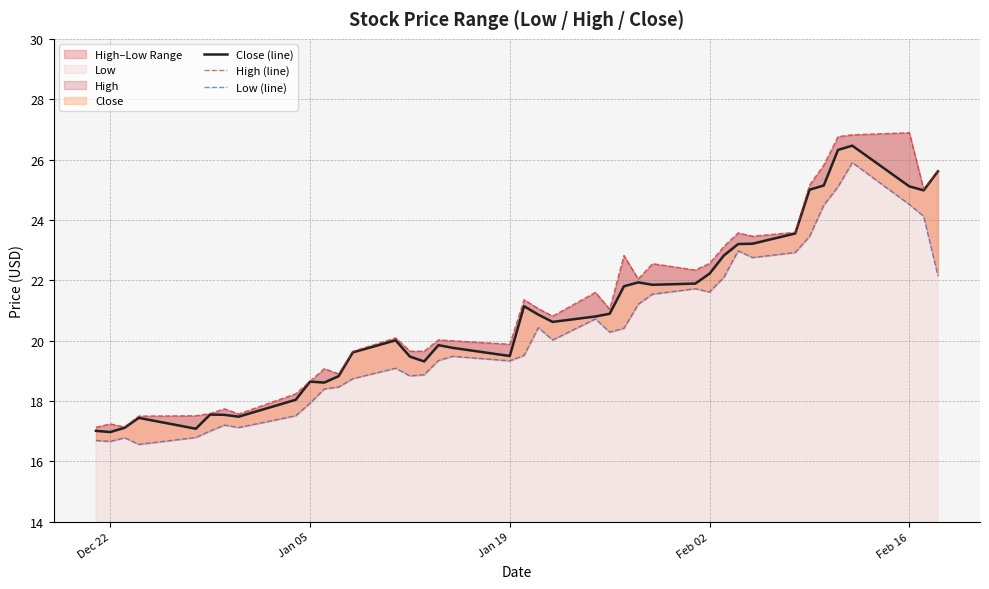

What is the difference between the maximum and minimum values in the Close (line) series?

9.5